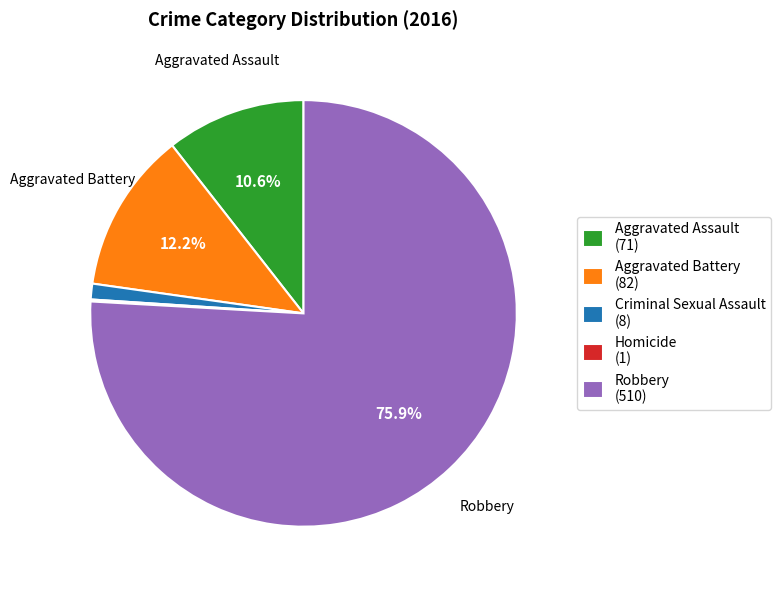

Is it true that Aggravated Assault is 19% of the pie?

False